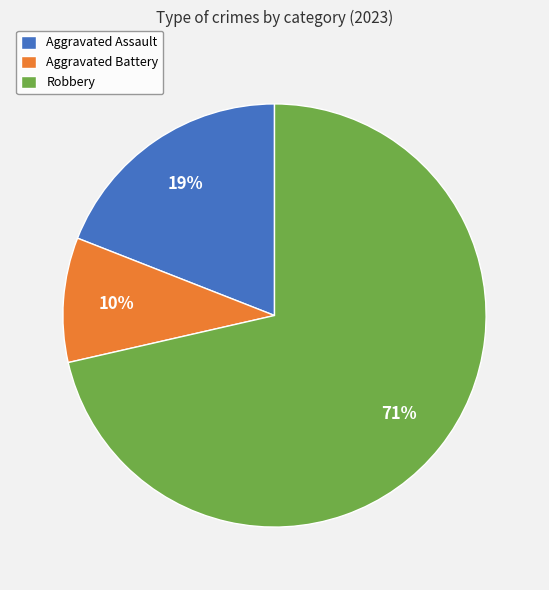

How many slices are in this pie chart?

3